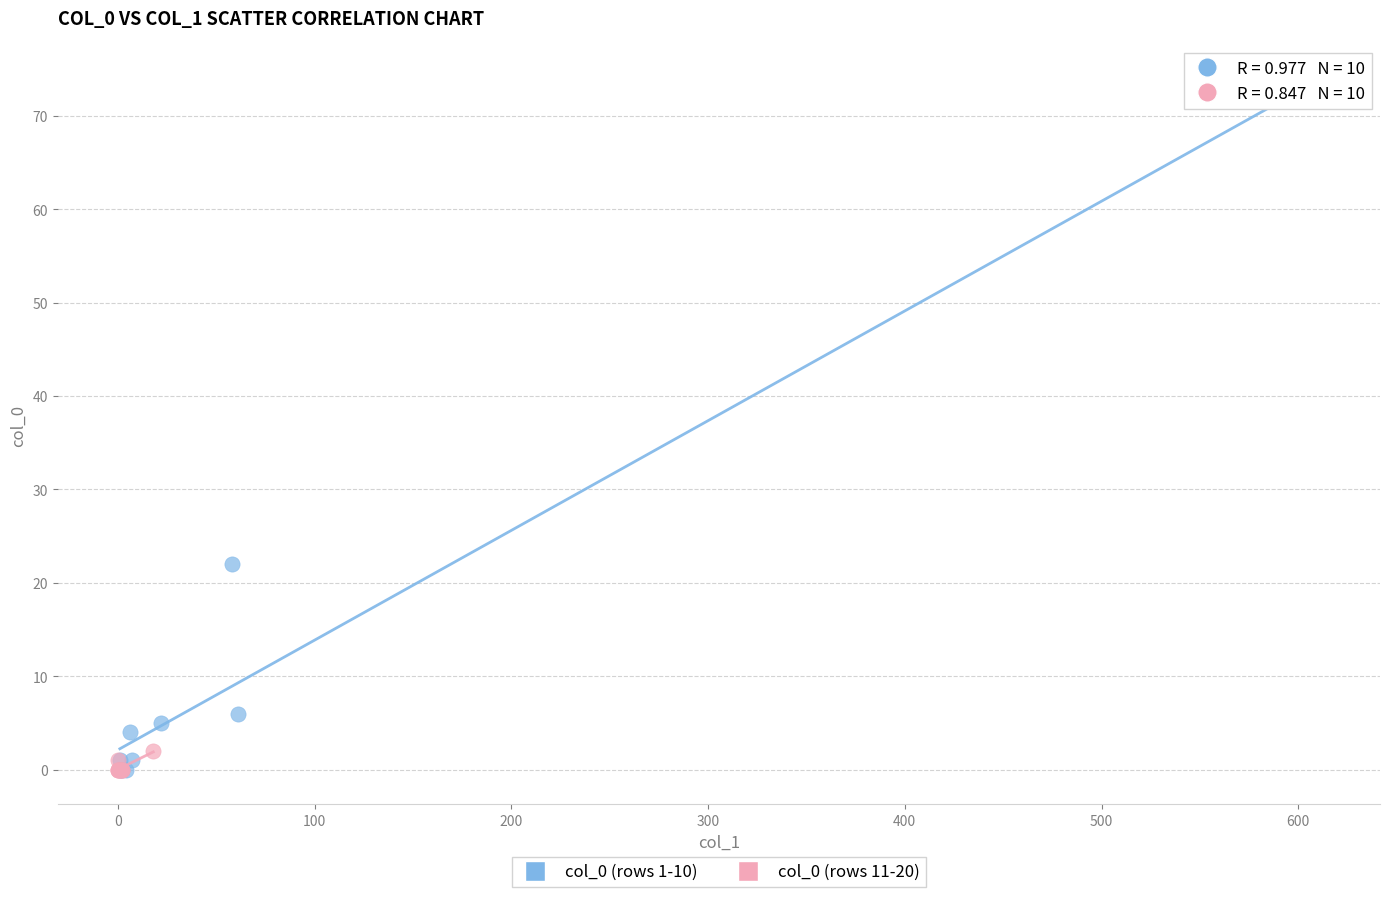

What are all the series names shown in the legend?

col_0 (rows 1-10), col_0 (rows 11-20)